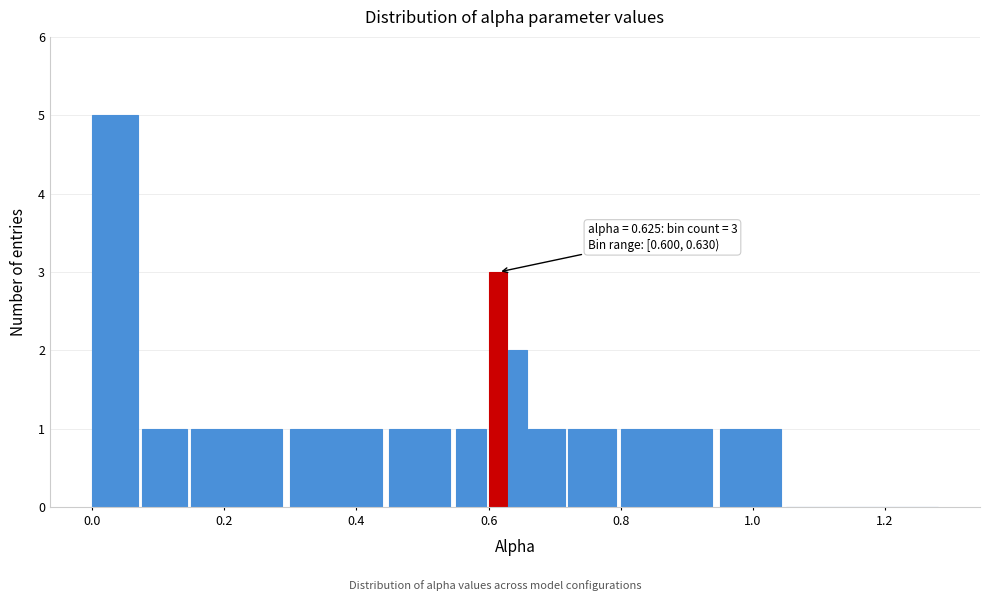

Read against the x-axis, roughly where is the centre of the tallest bar?

0.04